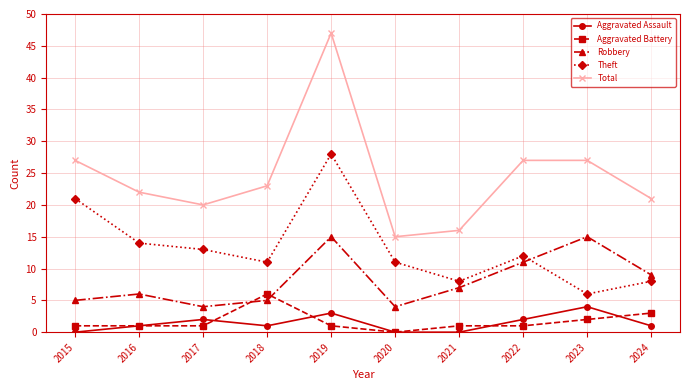

Rank the series by their maximum value, from lowest to highest.

Aggravated Assault, Aggravated Battery, Robbery, Theft, Total